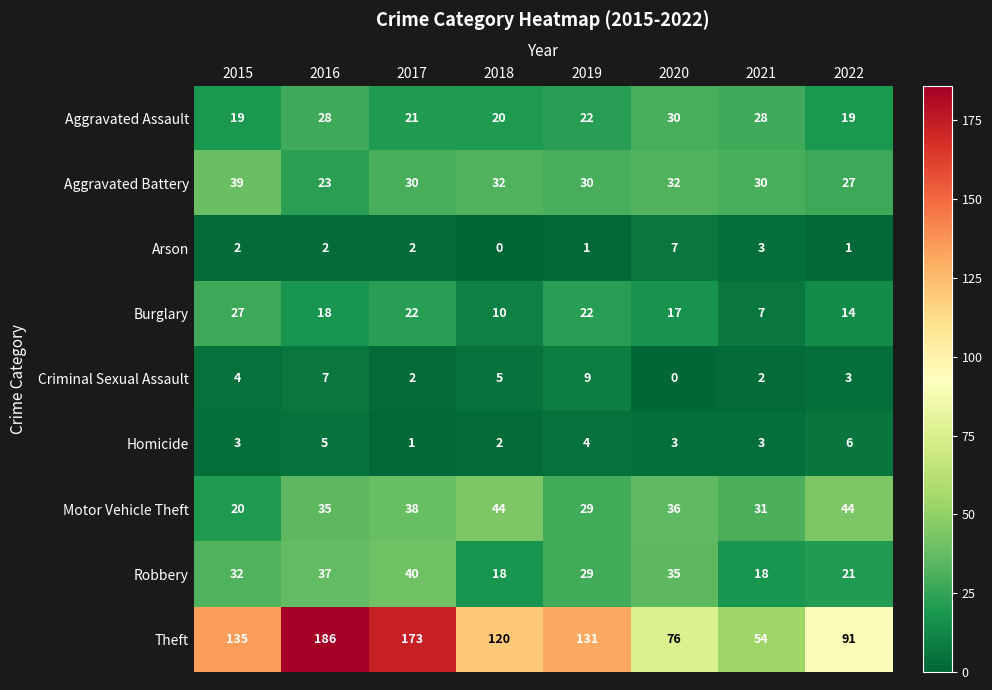

What is the lowest value of the Aggravated Assault series?

19